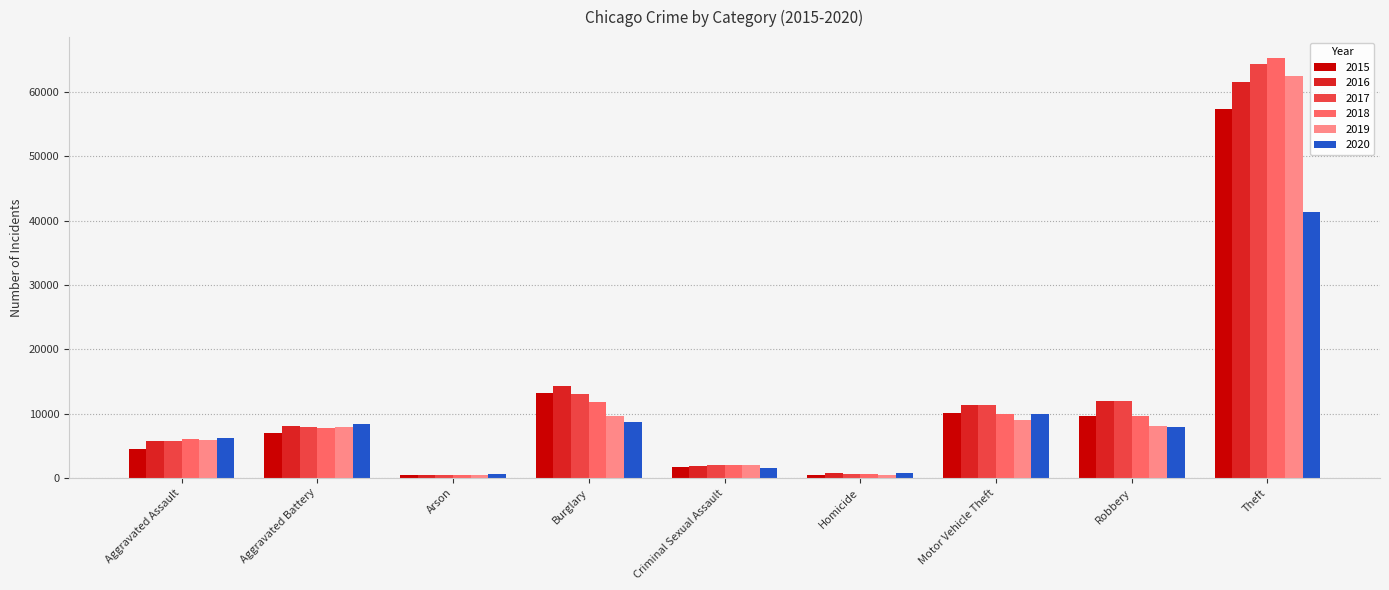

What are all the series names shown in the legend?

2015, 2016, 2017, 2018, 2019, 2020